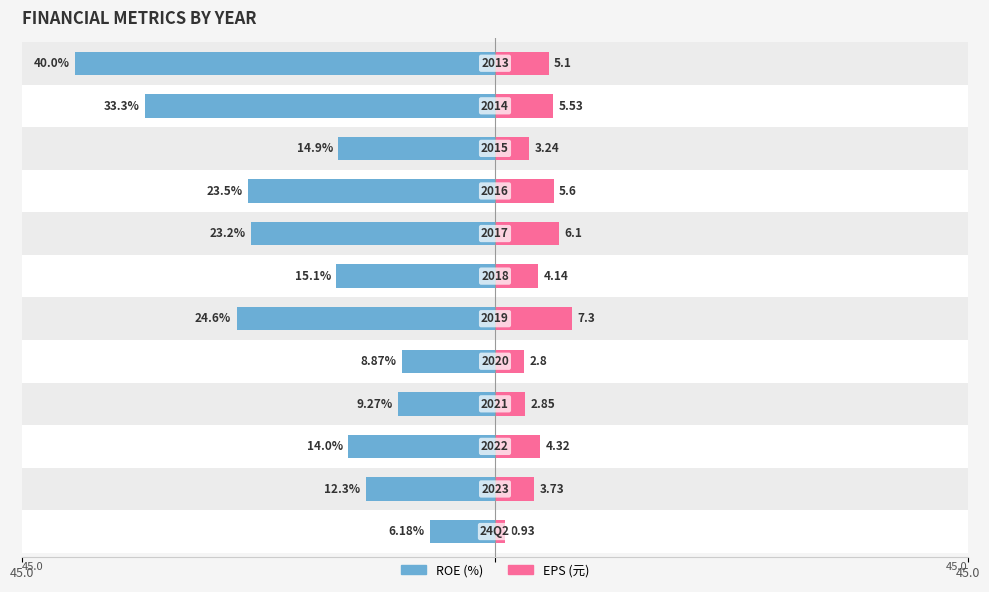

What is the difference between the maximum and minimum values in the ROE (%) series?

33.8